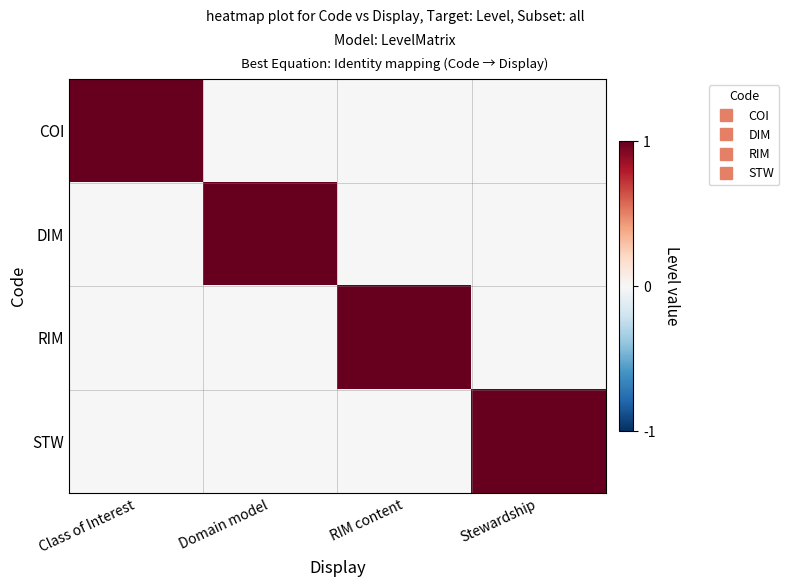

Reading right to left, list all the values displayed in this chart.

COI: Stewardship=0	RIM content=0	Domain model=0	Class of Interest=1
DIM: Stewardship=0	RIM content=0	Domain model=1	Class of Interest=0
RIM: Stewardship=0	RIM content=1	Domain model=0	Class of Interest=0
STW: Stewardship=1	RIM content=0	Domain model=0	Class of Interest=0